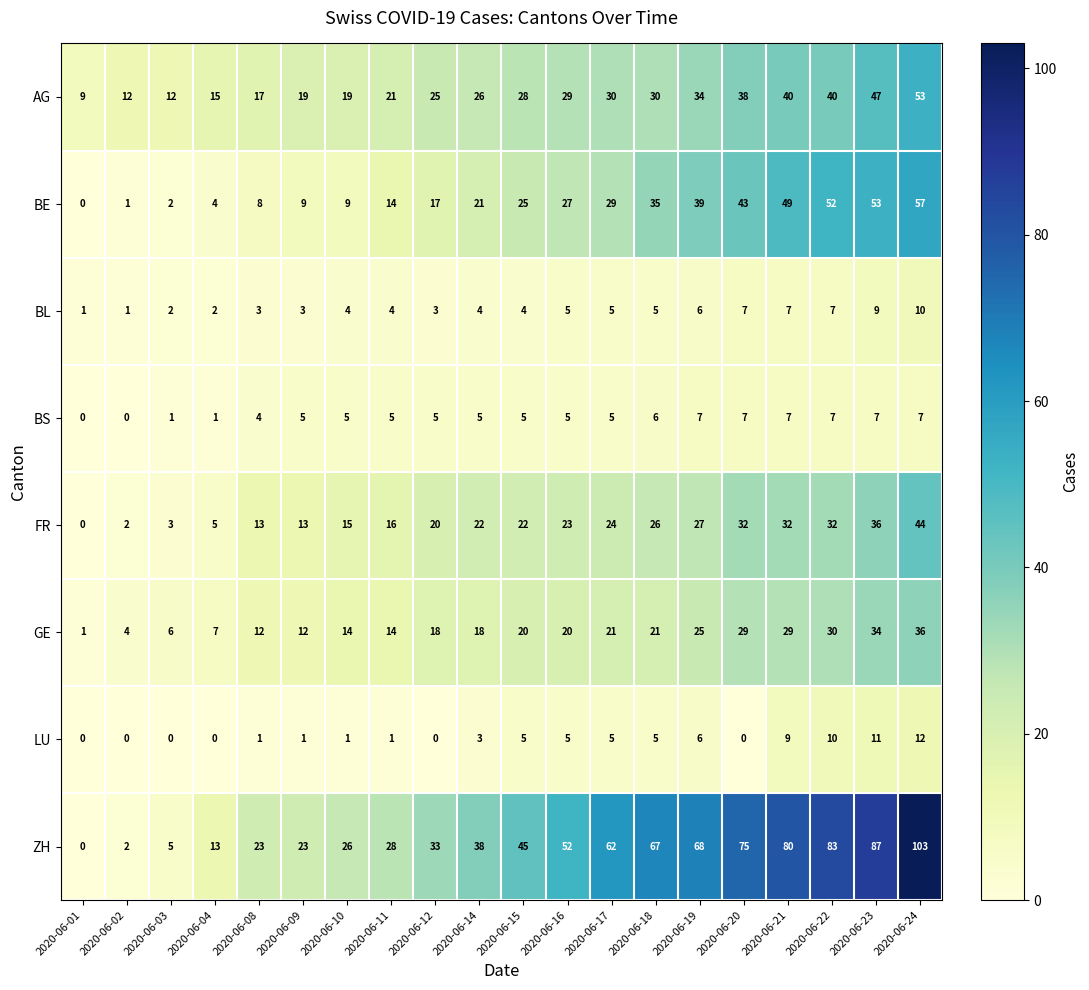

What is the difference between the second highest and second lowest values in the GE series?

30